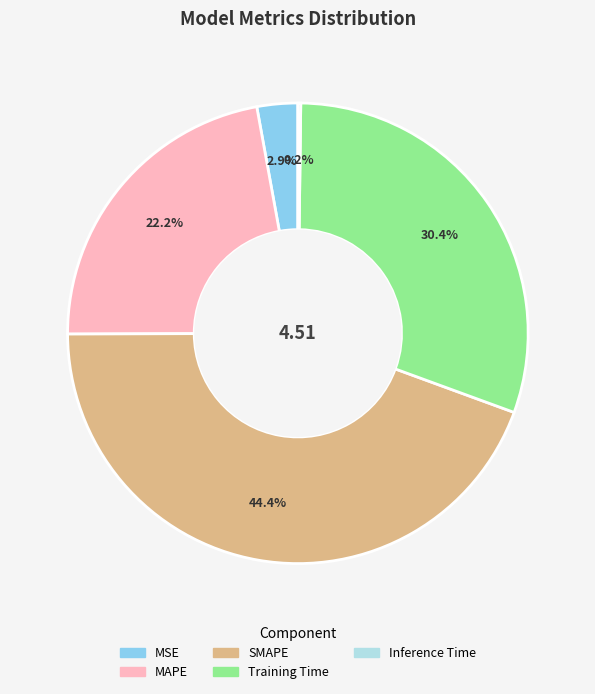

Is MAPE the majority of the pie?

No